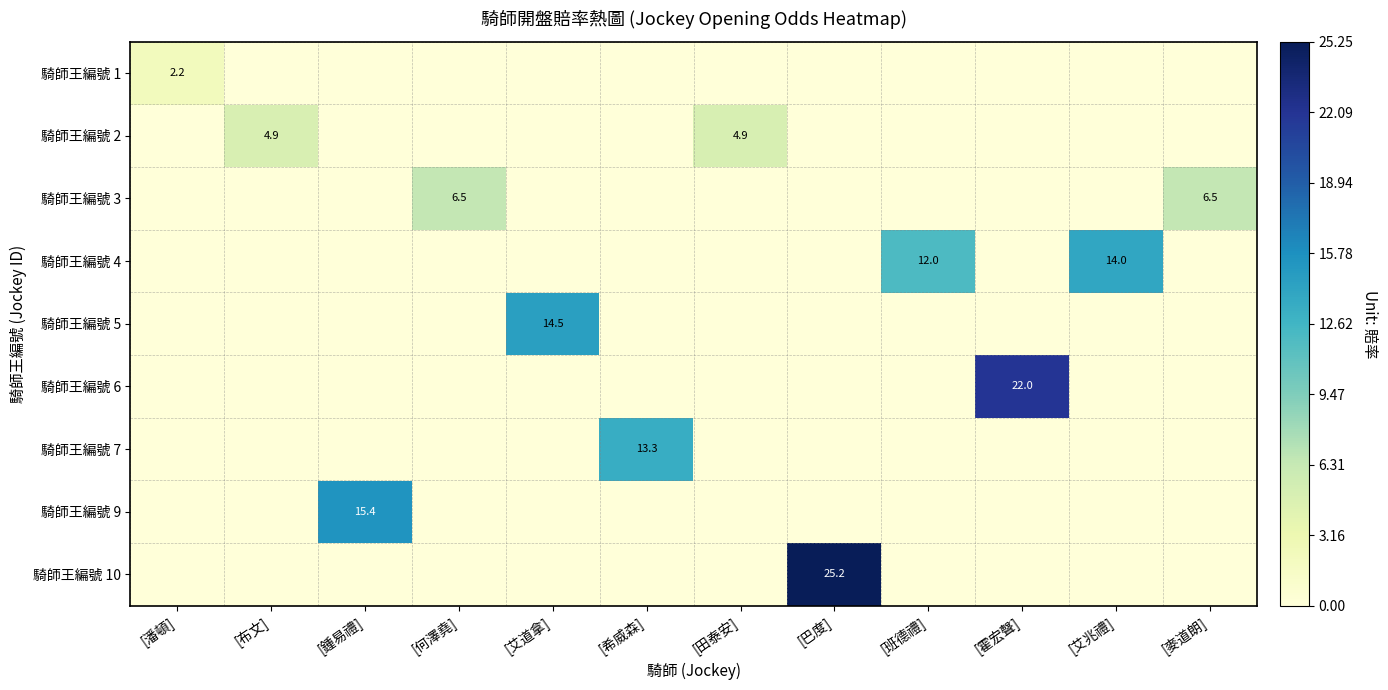

How many data points does each series have?

12